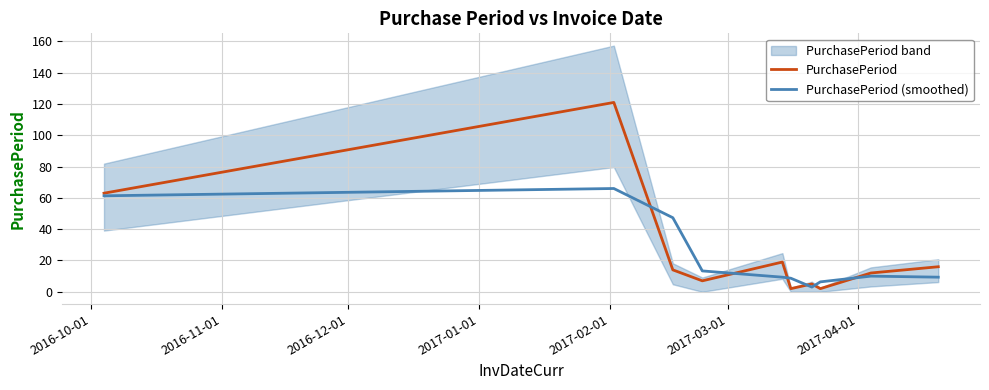

Does the chart have visible grid lines?

Yes